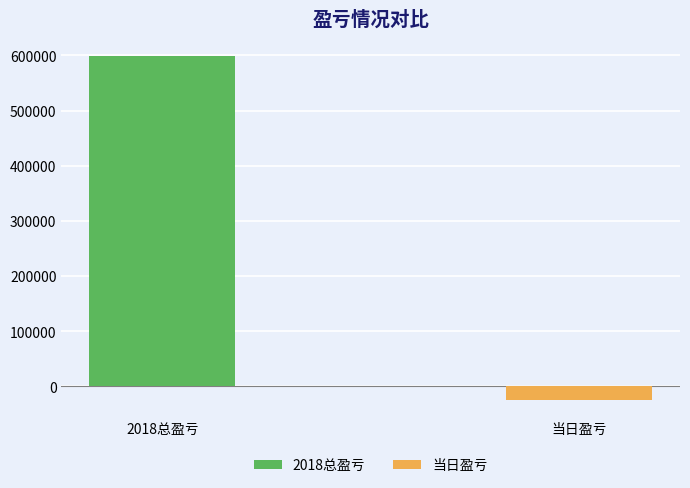

What is the change in value from 2018总盈亏 to 当日盈亏?

-623911